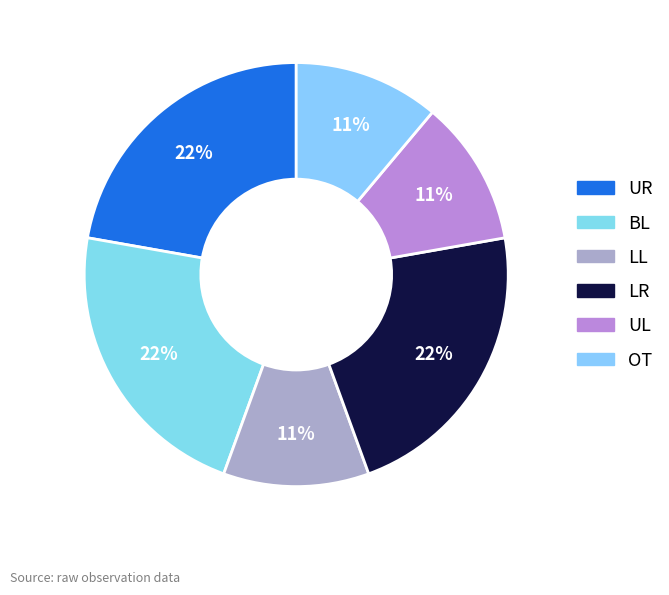

Does UR represent more than half of the total?

No